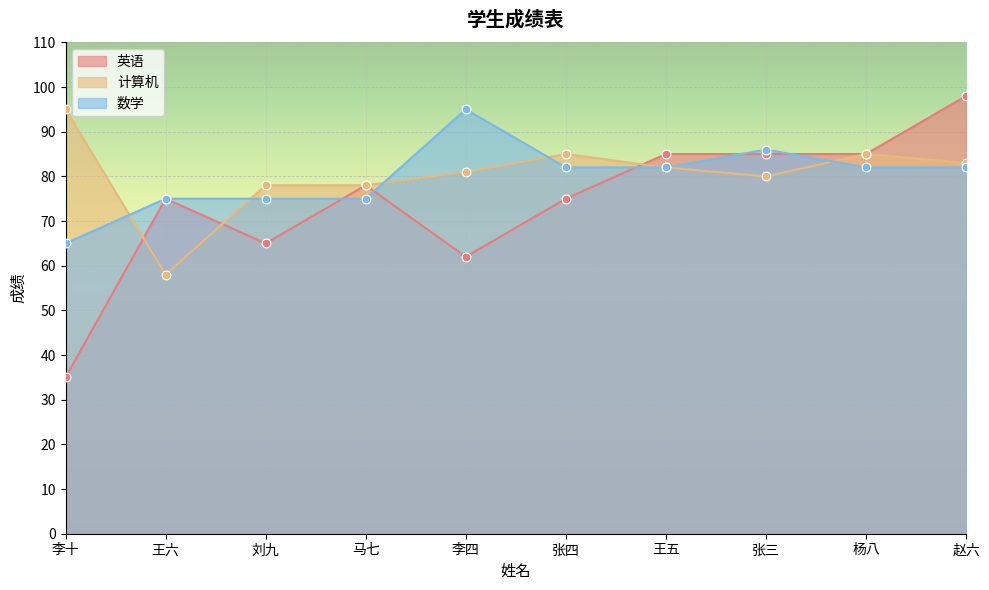

Which series has the largest total across all categories?

计算机